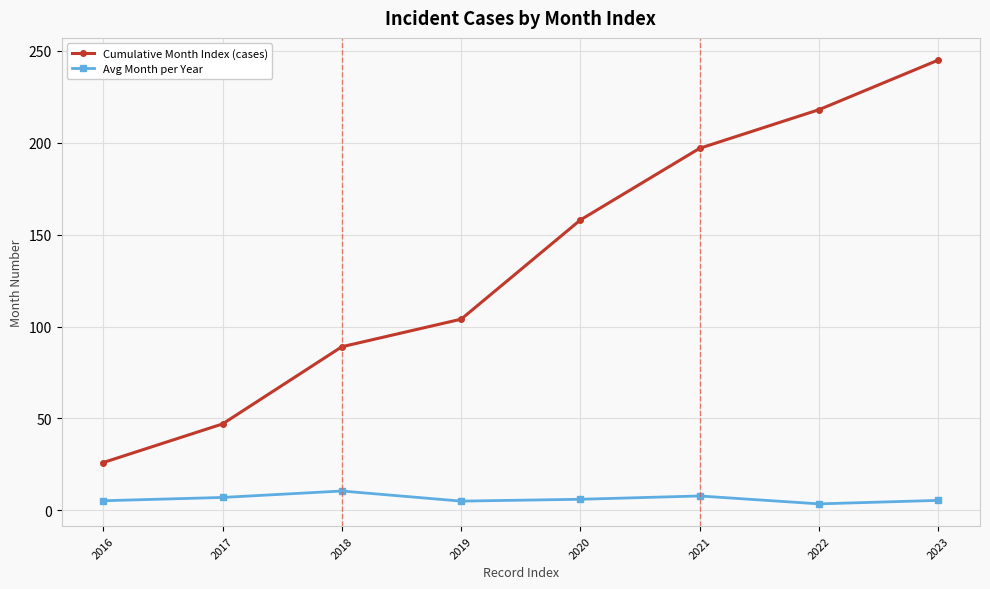

How many categories are shown in the chart?

8